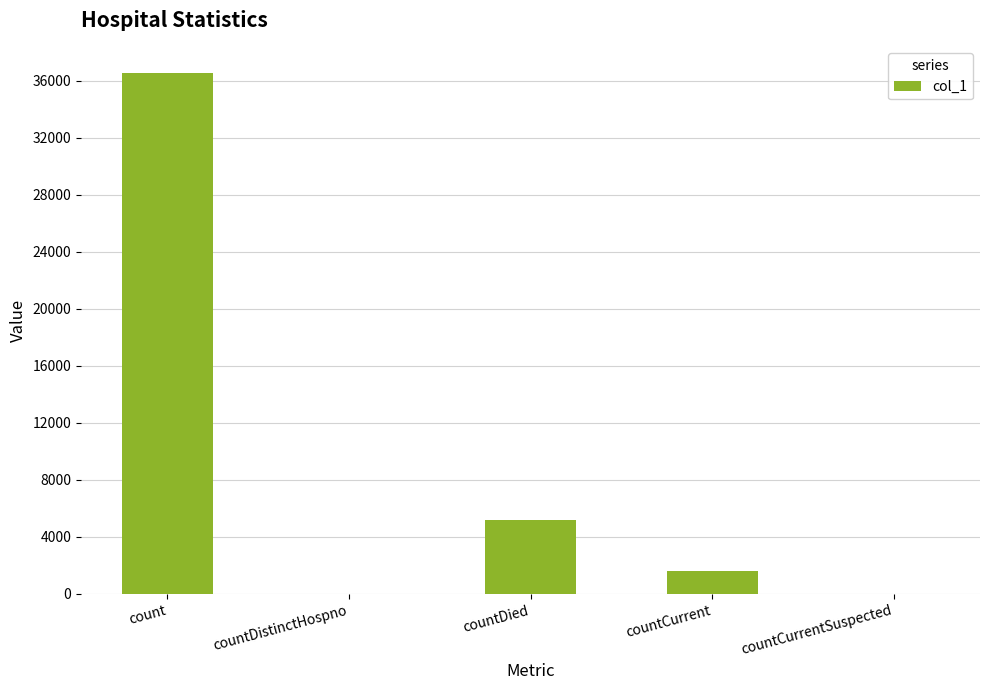

At which label is the value closest to 18287?

countDied